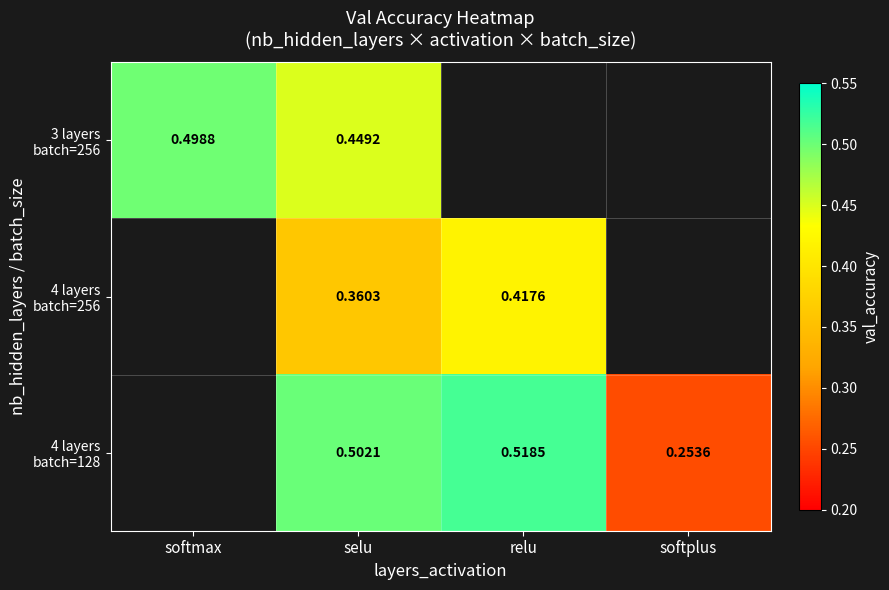

What is the sum of the 4 layers batch=128 values at selu and softplus?

0.8